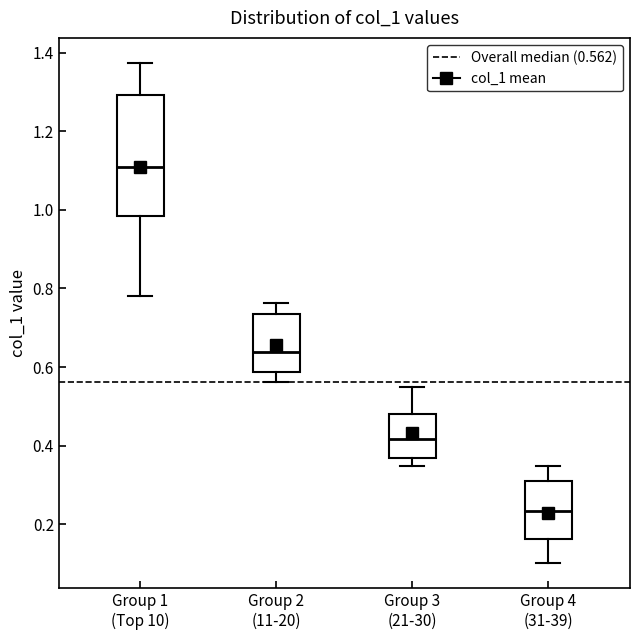

Reading left to right, transcribe this box plot: for each box, give where its median line is, the range the box spans, and where its two whiskers end, as read against the y-axis. The values are not printed on the chart, so give them approximately, as read against the axis.

Group 1 (Top 10): median 1.10, box 0.98 to 1.30, whiskers 0.78 to 1.38
Group 2 (11-20): median 0.64, box 0.58 to 0.74, whiskers 0.56 to 0.76
Group 3 (21-30): median 0.42, box 0.36 to 0.48, whiskers 0.34 to 0.54
Group 4 (31-39): median 0.24, box 0.16 to 0.32, whiskers 0.10 to 0.34